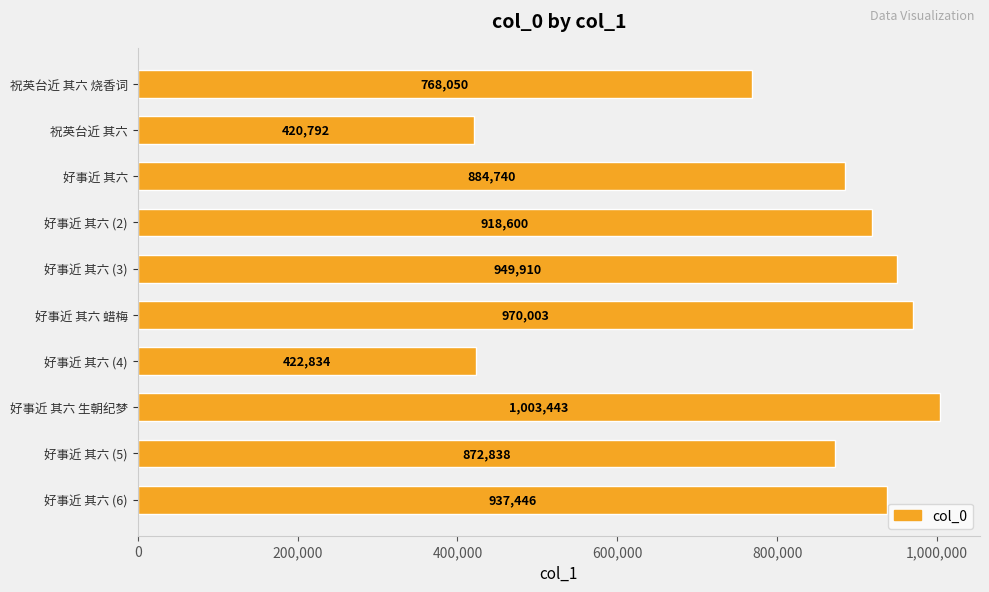

What is the difference between the values at 好事近 其六 and 祝英台近 其六?

463948